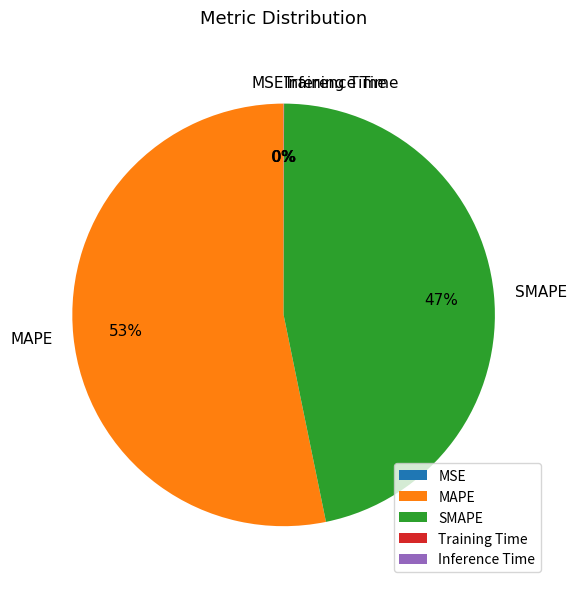

Is the sum of MAPE and SMAPE greater than half?

Yes